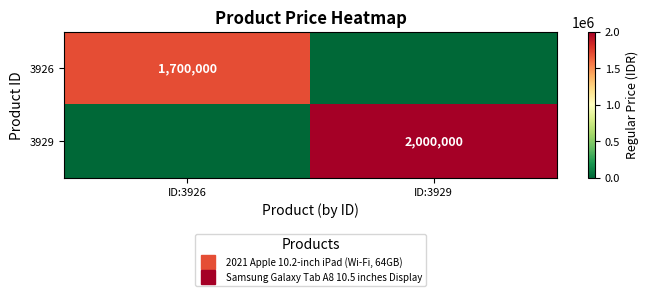

True or false: 3926 has a value of 1700000 at ID:3926.

True